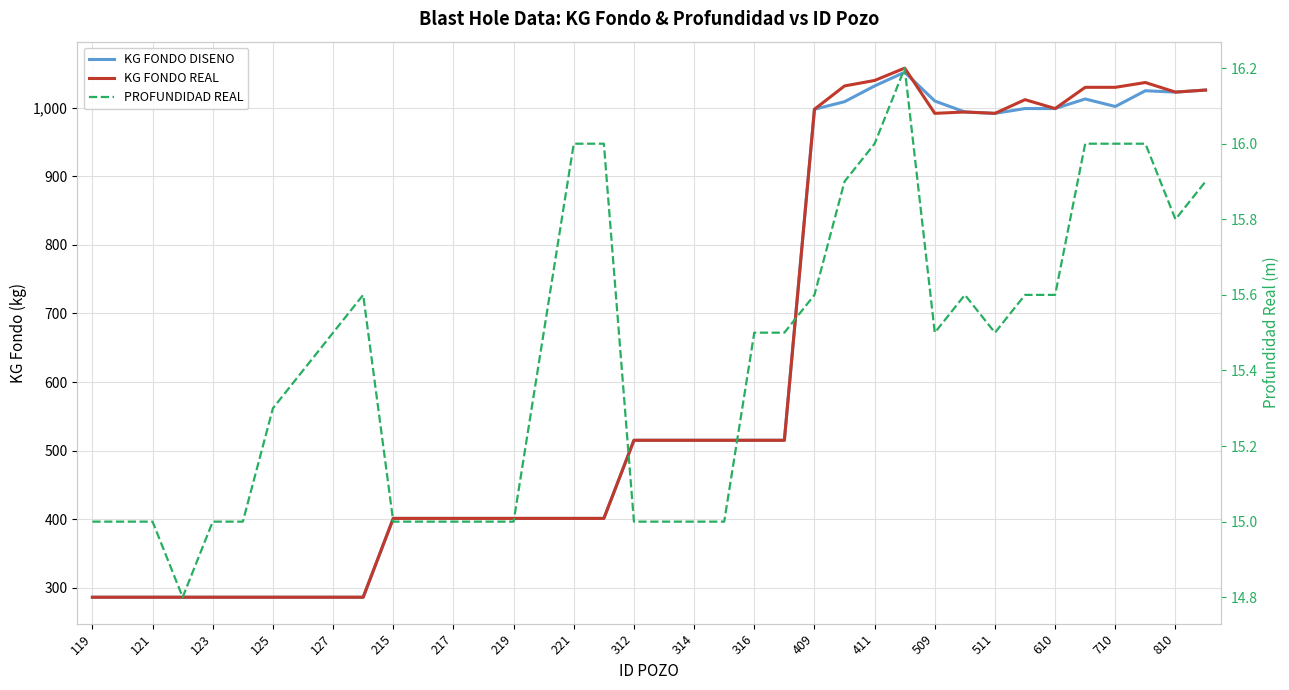

Rank the series by their maximum value, from lowest to highest.

PROFUNDIDAD REAL, KG FONDO DISENO, KG FONDO REAL